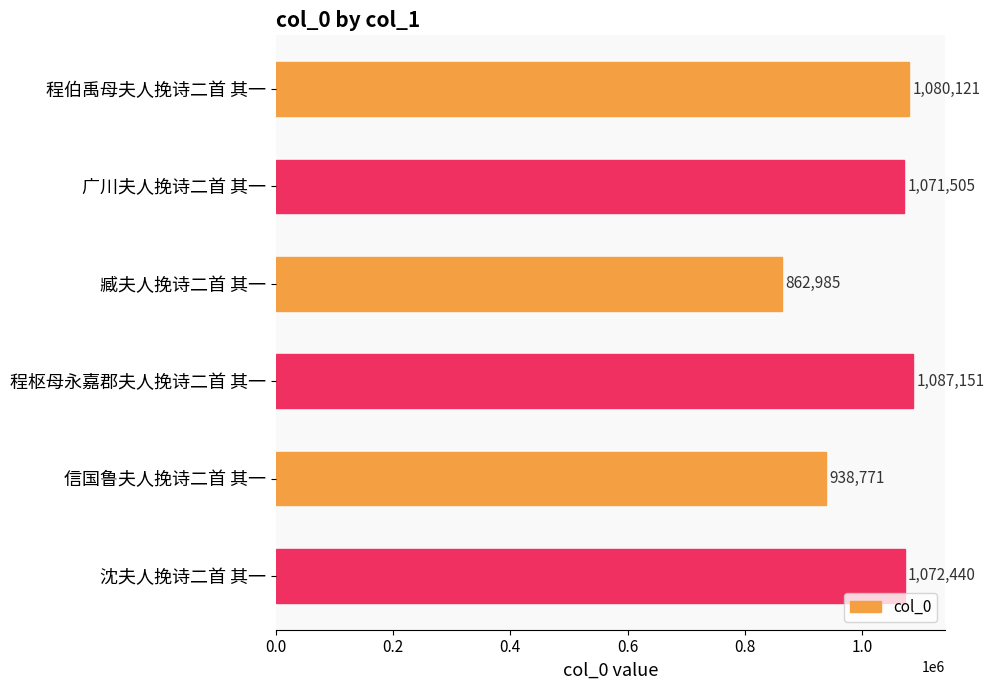

What is the change in value from 程伯禹母夫人挽诗二首 其一 to 程枢母永嘉郡夫人挽诗二首 其一?

+7030